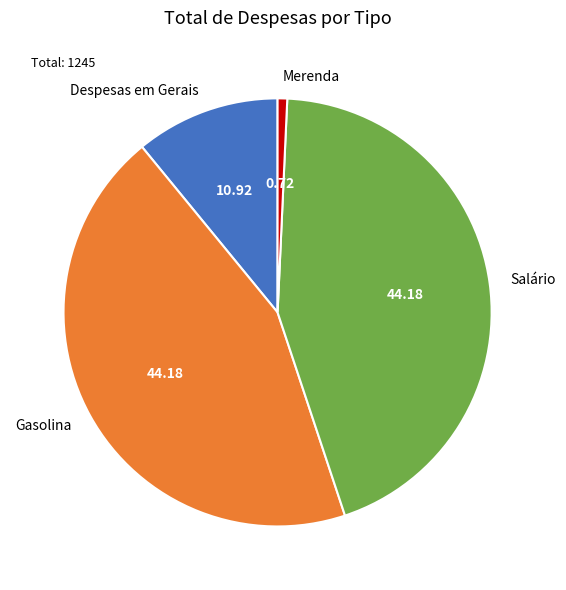

Which has a higher value, Merenda or Gasolina?

Gasolina